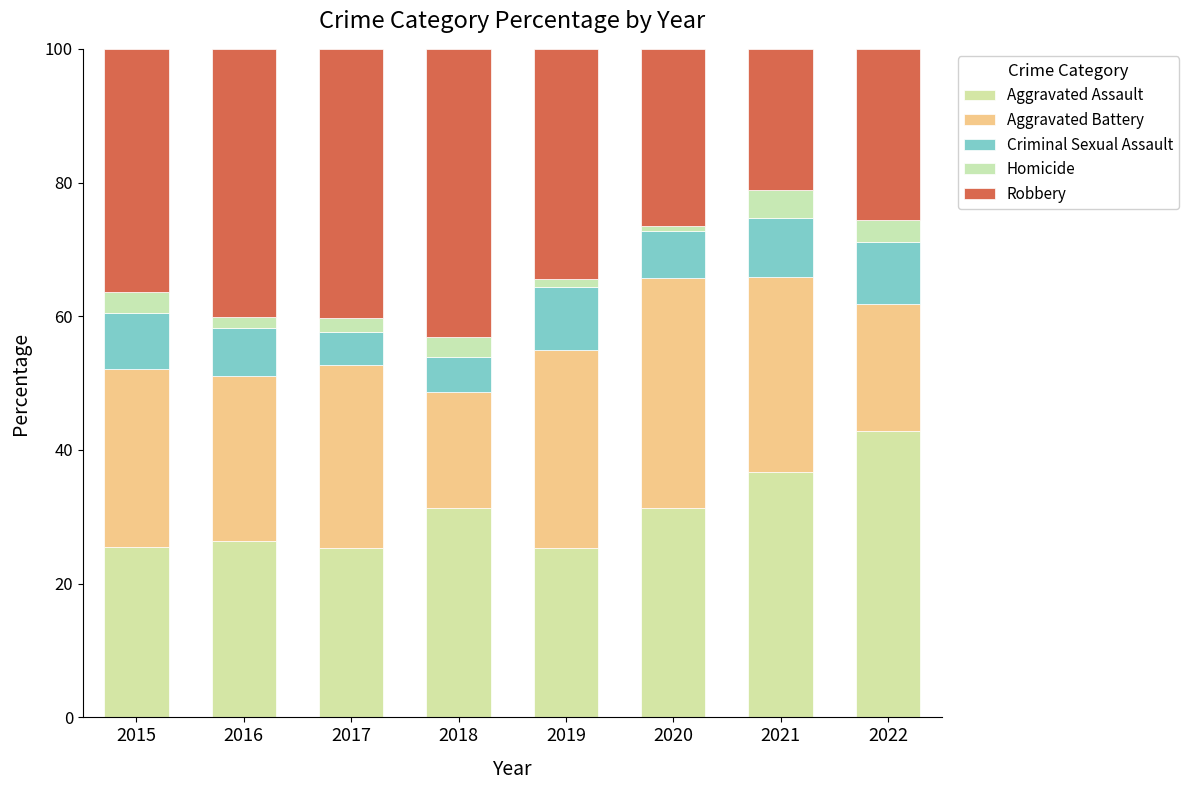

The Aggravated Assault series shows 44.5 at 2017. True or false?

False